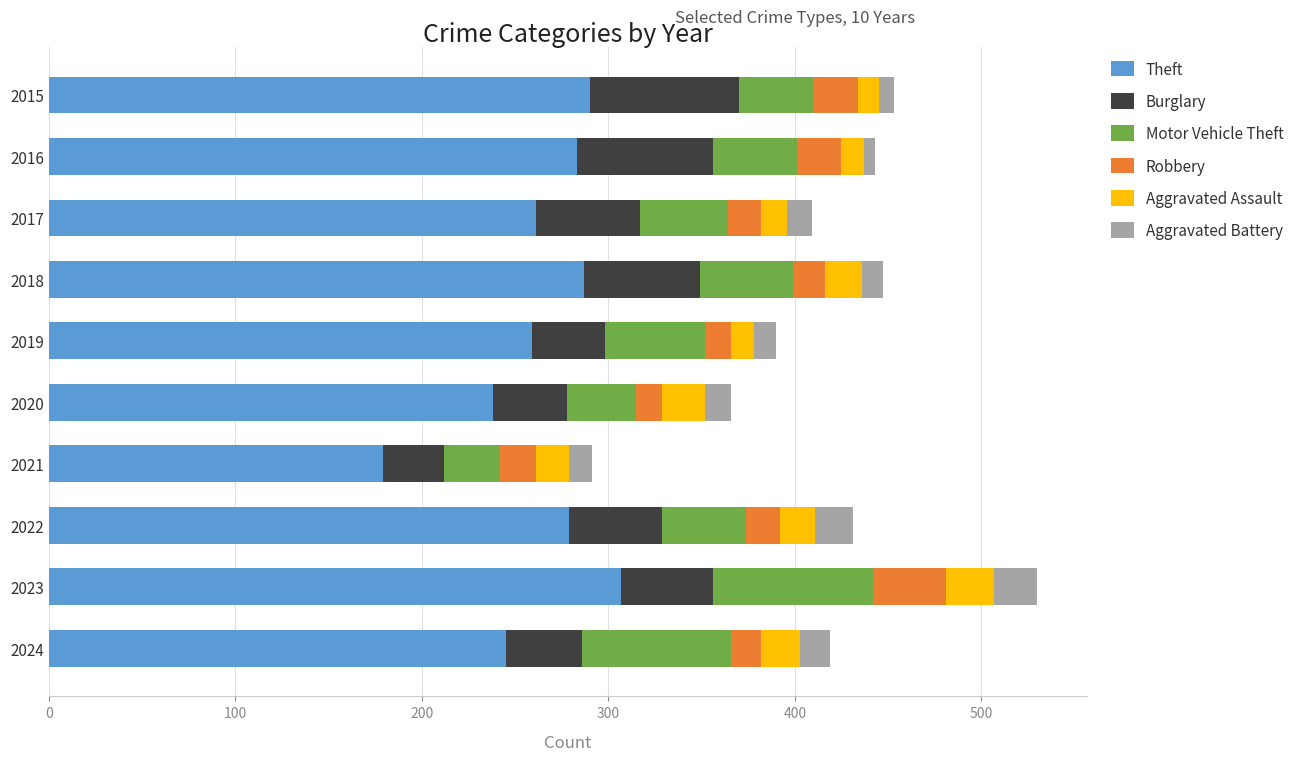

At which label does Theft reach its peak?

2023